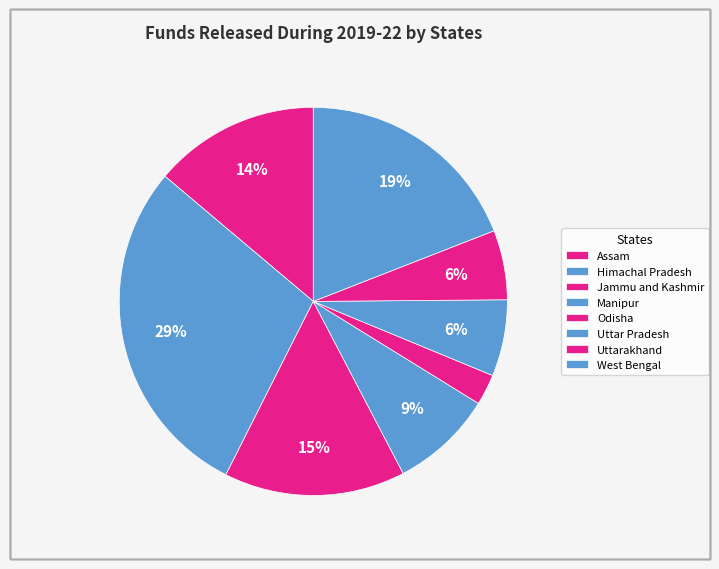

The Odisha slice represents 3% of the pie. True or false?

True